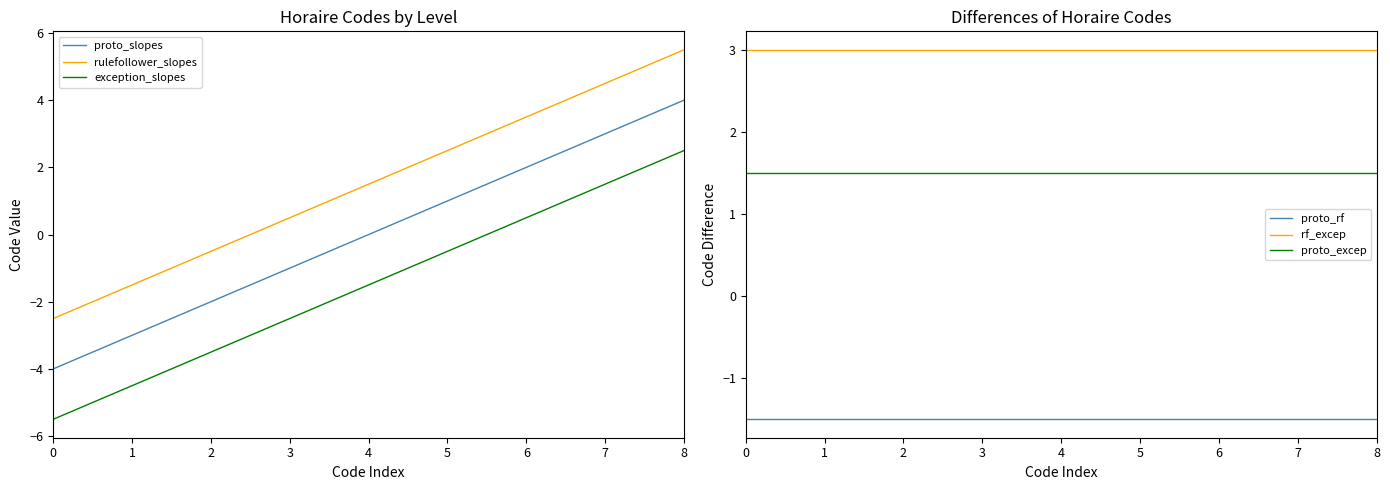

At how many categories does at least one series exceed -2?

9